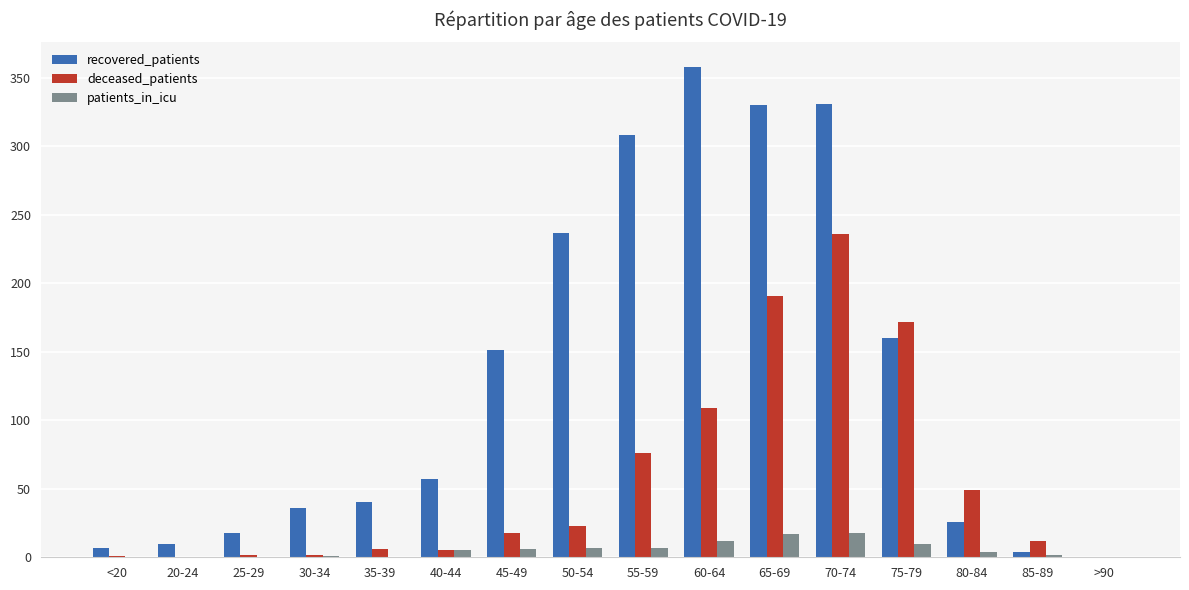

Which category has the highest value across all series?

60-64